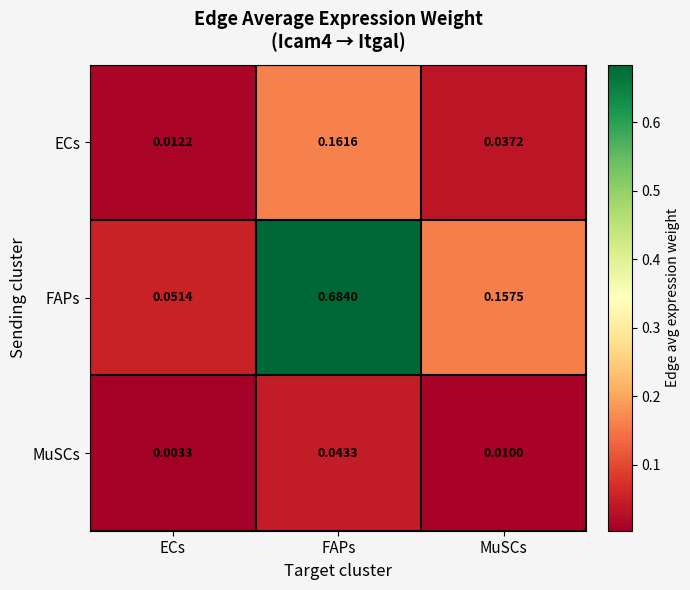

Is the value of MuSCs at ECs greater than the value of FAPs at FAPs?

No